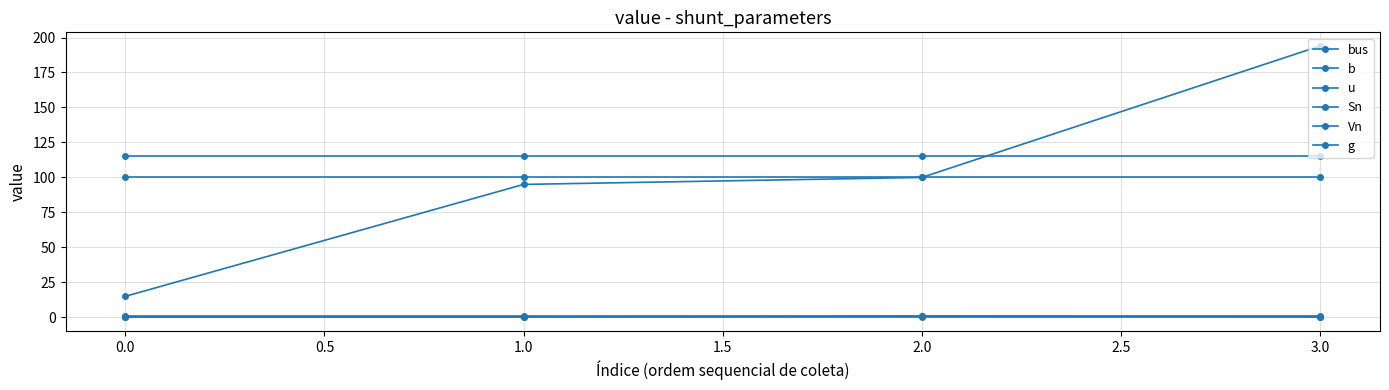

Reading left to right, transcribe all the data shown in this chart.

bus: 15.0	95.0	100.0	194.0
b: 0.3	0.3	0.8	0.5
u: 1.0	1.0	1.0	1.0
Sn: 100.0	100.0	100.0	100.0
Vn: 115.0	115.0	115.0	115.0
g: 0.0	0.0	0.0	0.0